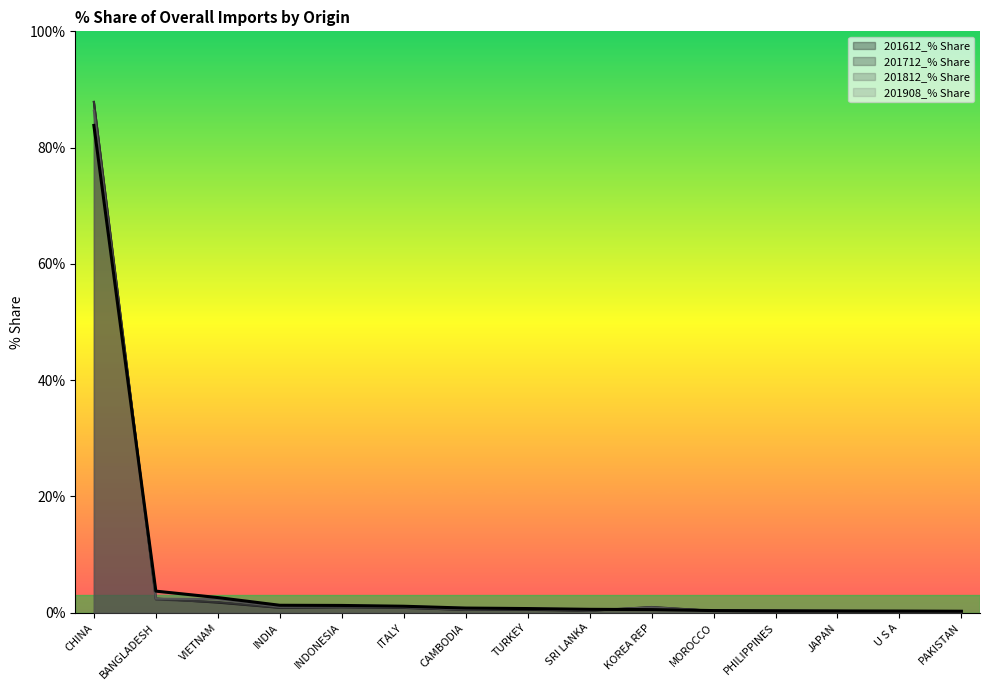

At which category does the chart reach its peak across all series?

CHINA